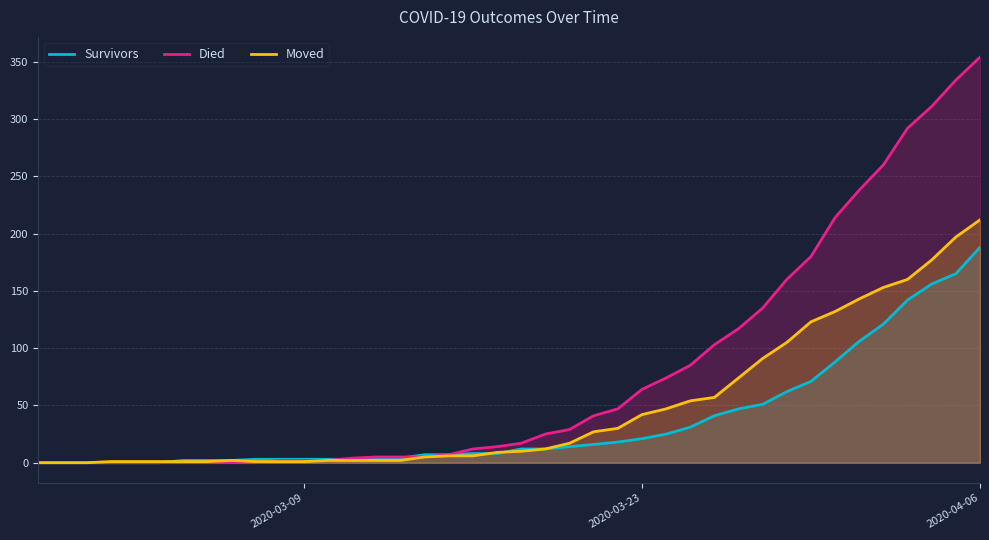

Reading right to left, what are all the values shown in this chart?

Survivors: 188	165	156	142	121	106	88	71	62	51	47	41	31	25	21	18	16	14	12	12	8	8	7	7	4	3	3	3	3	3	3	2	2	2	0	0	0	0	0	0
Died: 354	334	311	292	260	238	214	180	160	135	117	103	85	74	64	47	41	29	25	17	14	12	7	5	5	5	4	2	2	2	0	0	0	0	0	0	0	0	0	0
Moved: 212	197	177	160	153	143	132	123	105	91	74	57	54	47	42	30	27	17	12	10	9	6	6	5	2	2	2	2	1	1	1	2	1	1	1	1	1	0	0	0